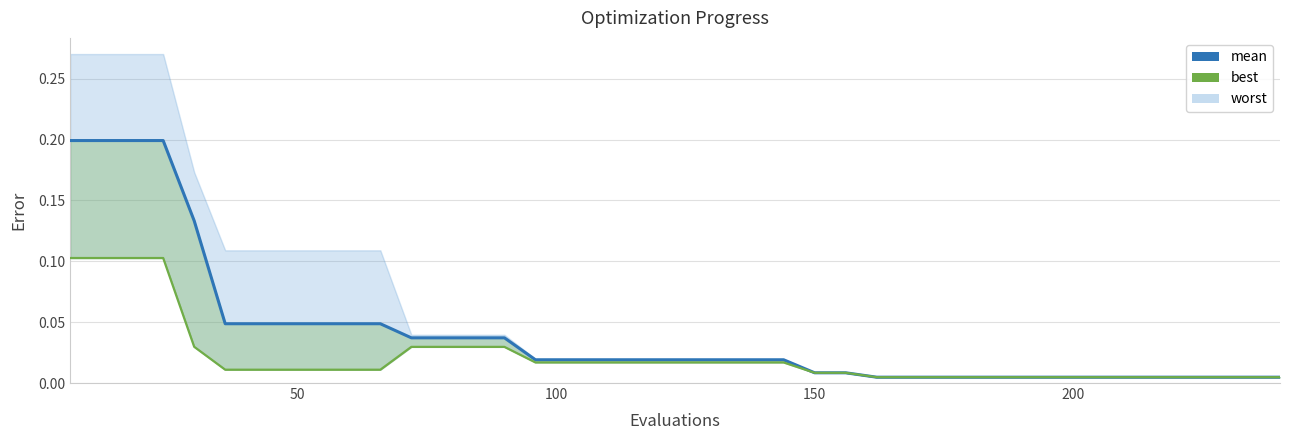

True or false: best has more than 2 interior local peaks.

False